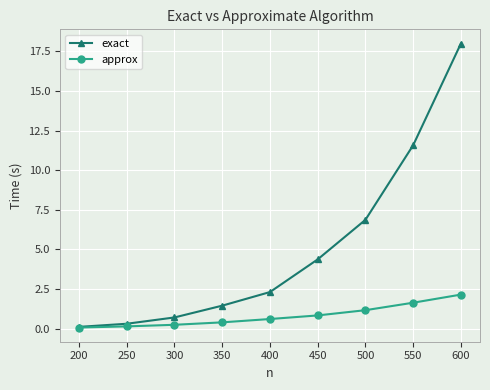

At 350, list the series in order from smallest to largest.

approx, exact